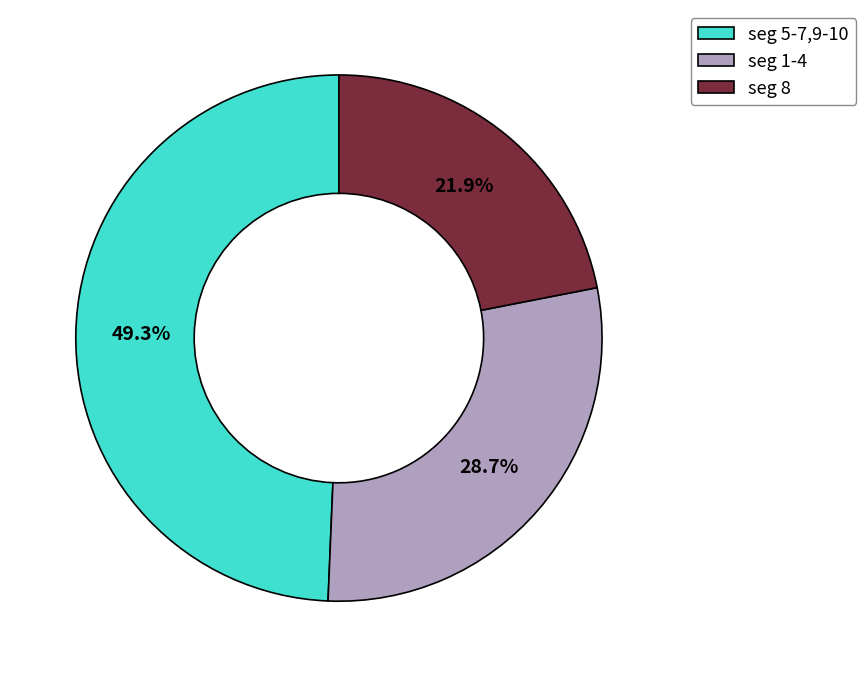

Is there a majority slice in this chart?

No